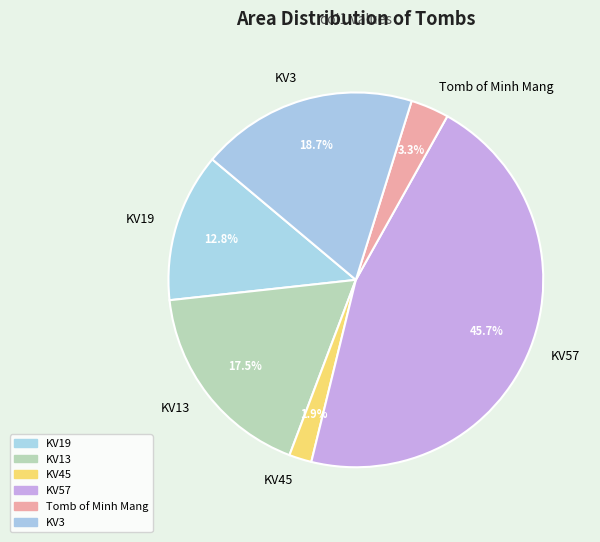

Between Tomb of Minh Mang and KV19, which is larger?

KV19